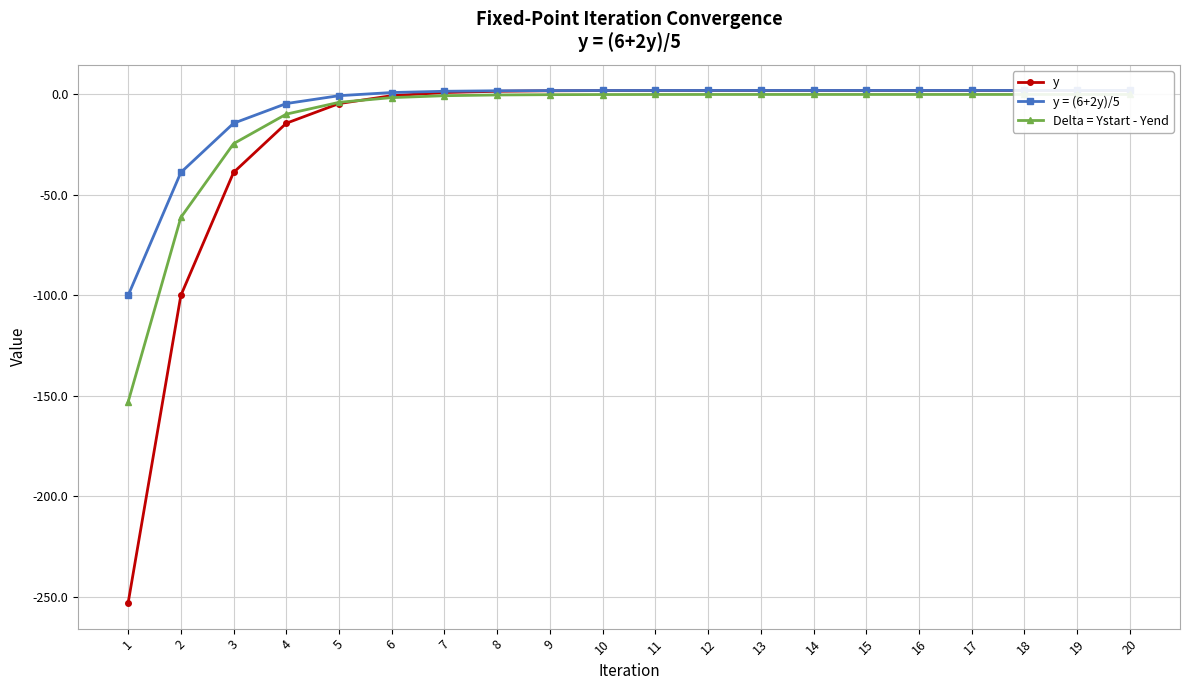

Which series ends up on top after the final intersection of y and Delta = Ystart - Yend?

y